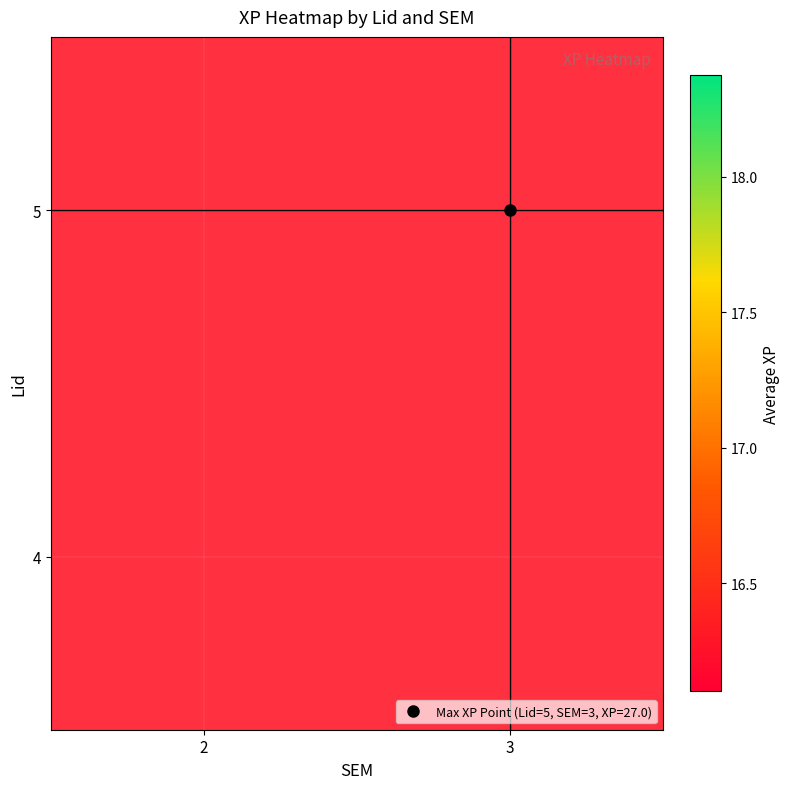

The value of Namazbek Baktygazyuly at SEM is 1.1. True or false?

False